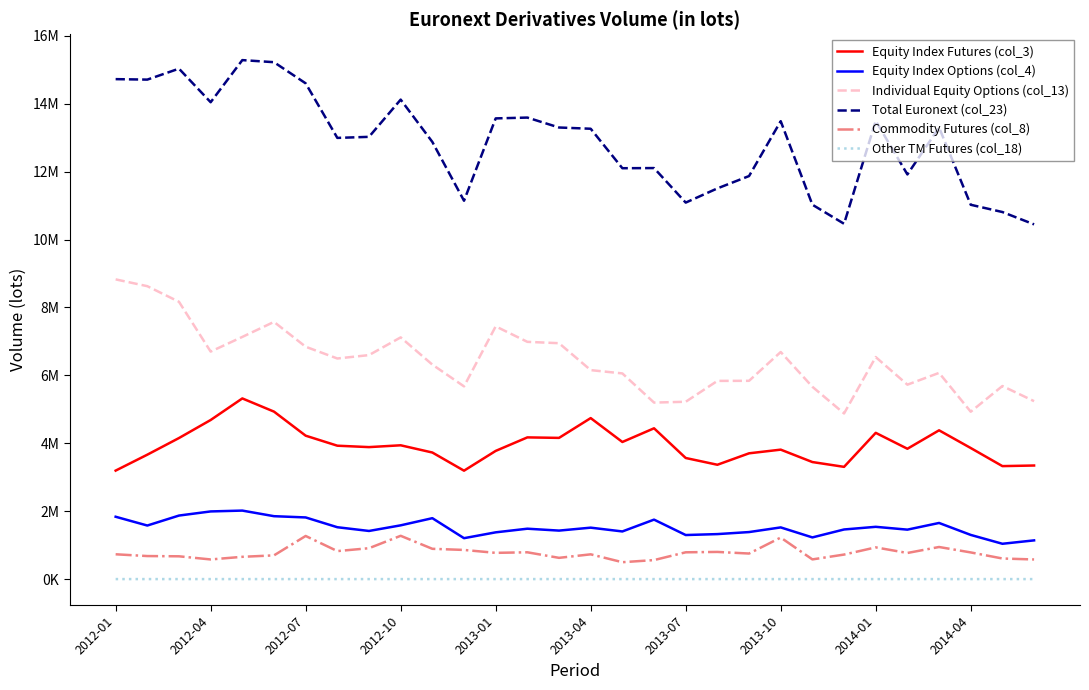

Does the chart display data point markers on the line(s)?

No